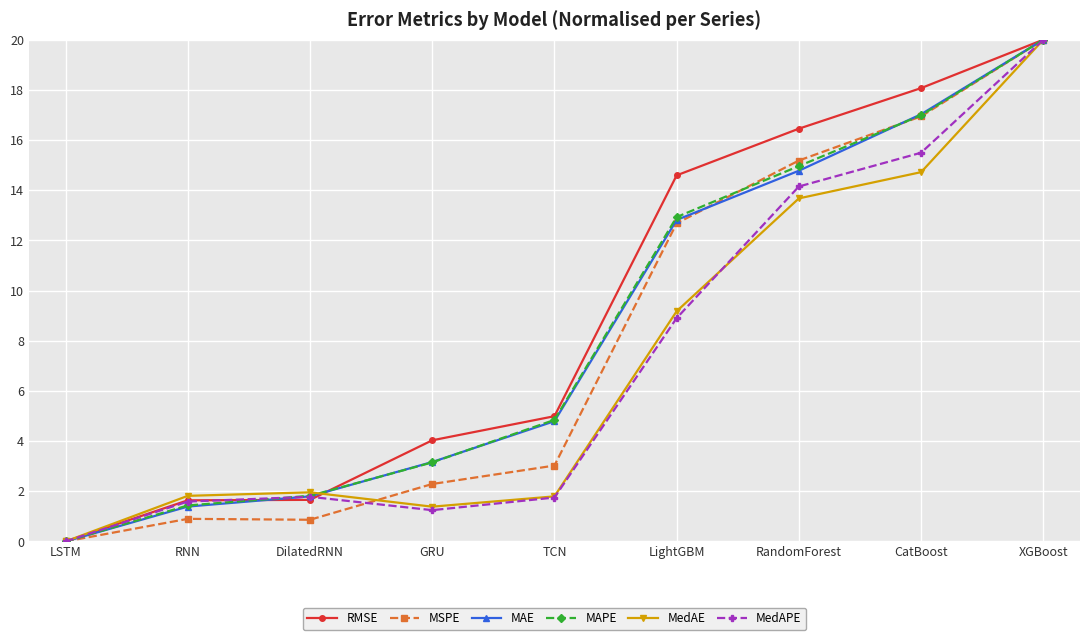

Rank the categories by MAE value from highest to lowest.

XGBoost, CatBoost, RandomForest, LightGBM, TCN, GRU, DilatedRNN, RNN, LSTM